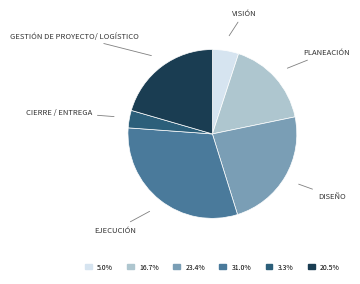

Does any single category account for the majority?

No